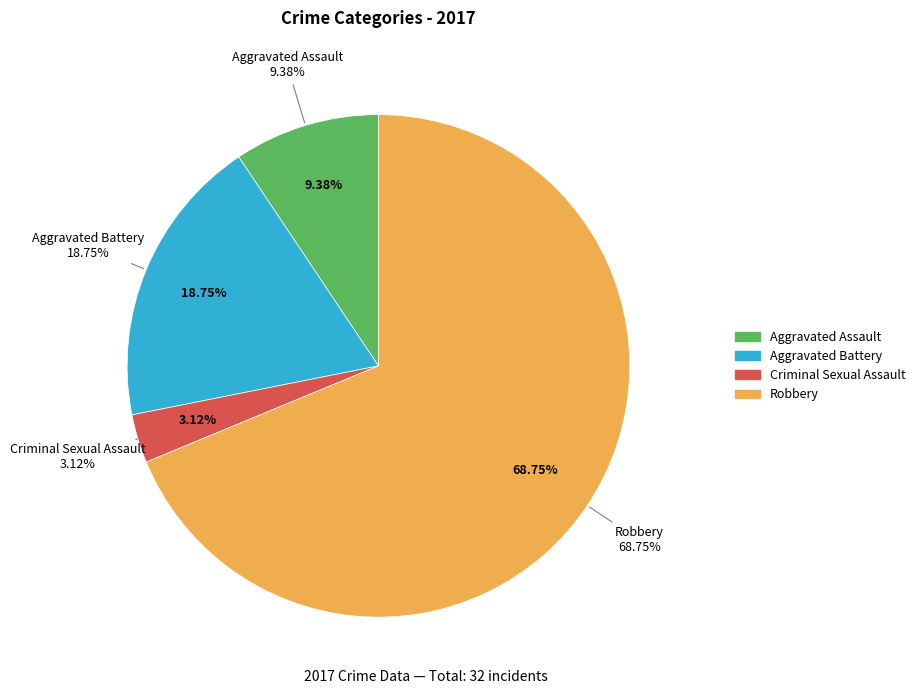

How much of the chart is everything except Aggravated Assault?

90.6%